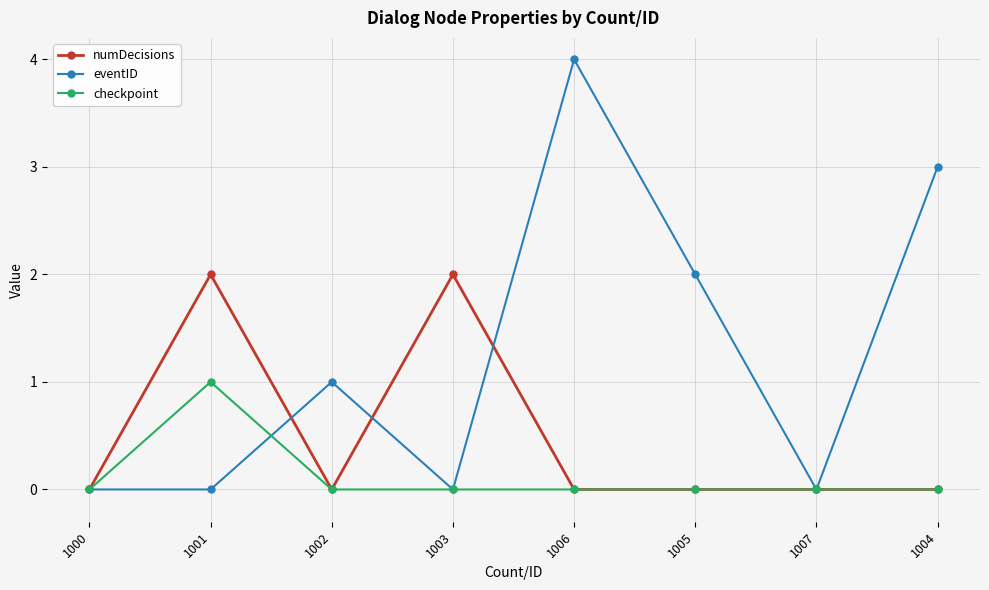

True or false: checkpoint has a value of 0 at 1002.

True